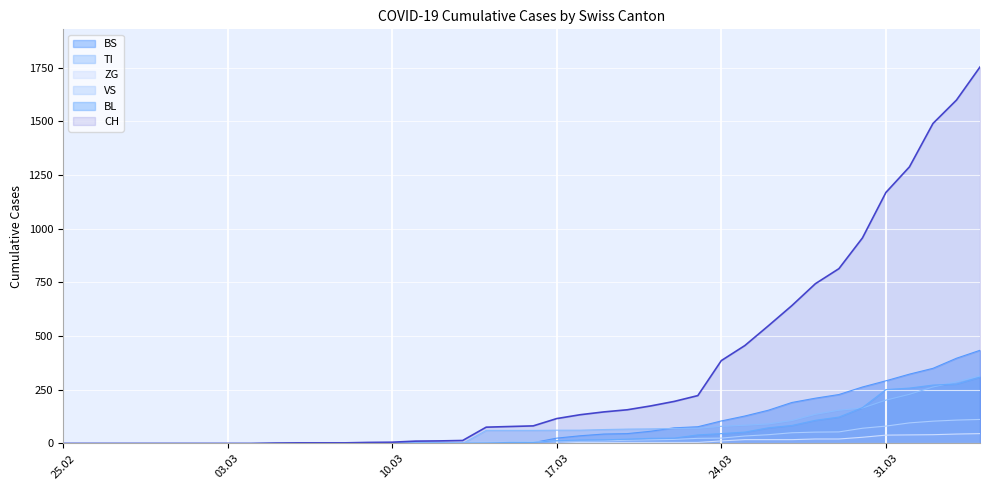

At which label is VS closest to 56?

2020-03-29